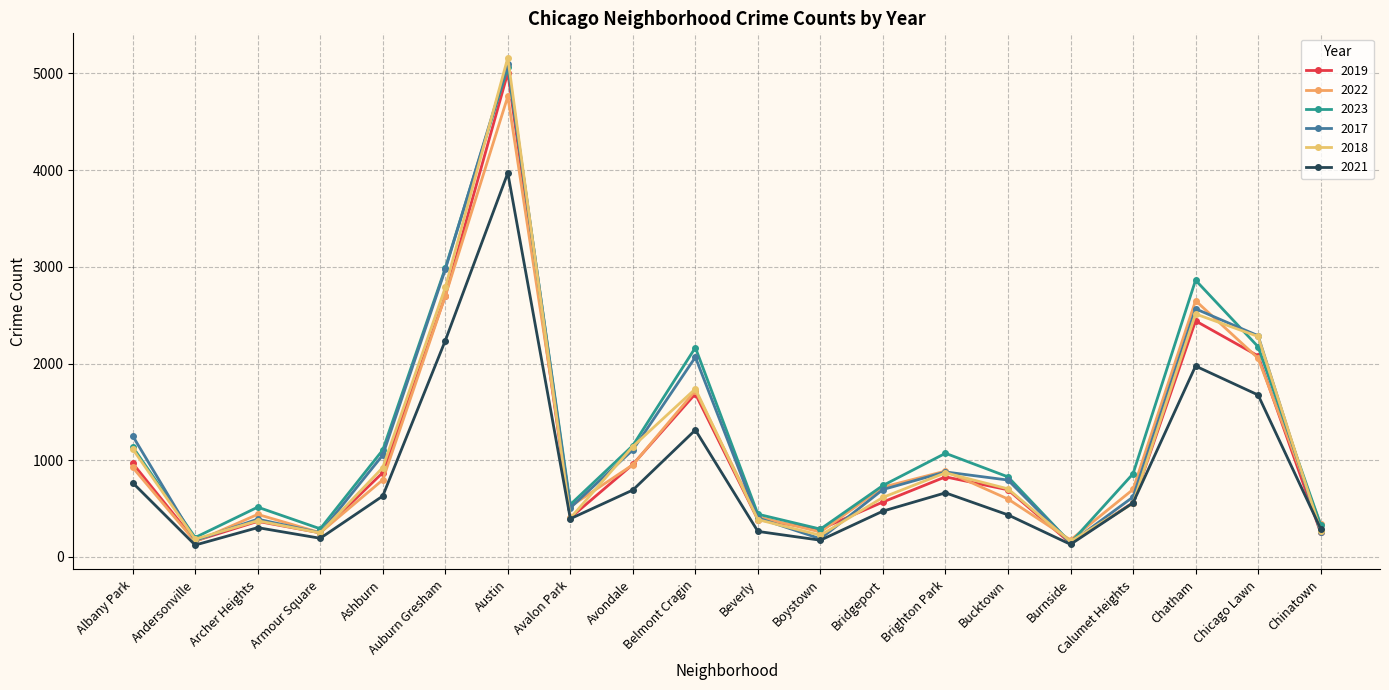

Is this an area chart (filled region under the line)?

No